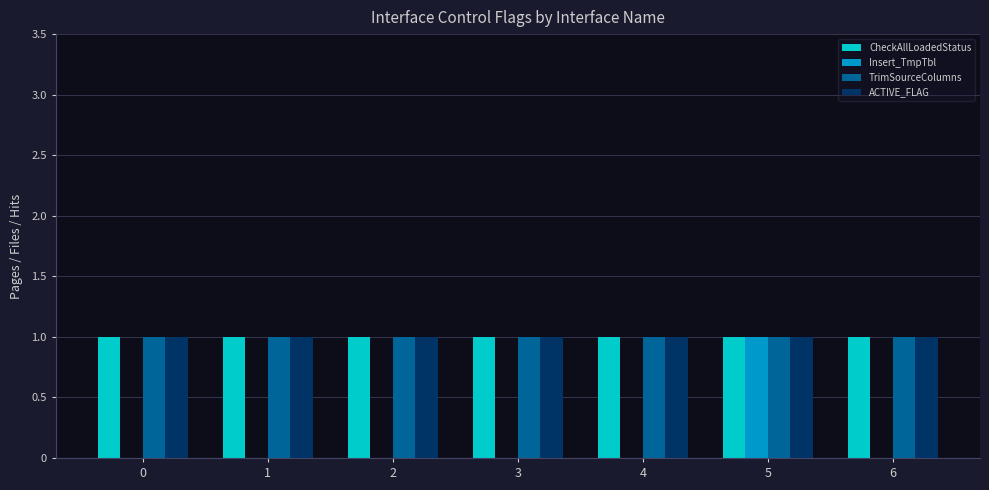

How many groups of bars are there?

7